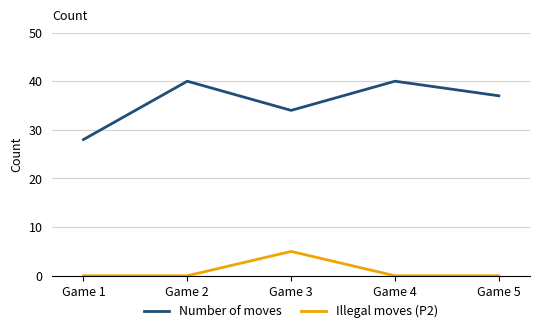

List the series in order of their overall mean, highest first.

Number of moves, Illegal moves (P2)